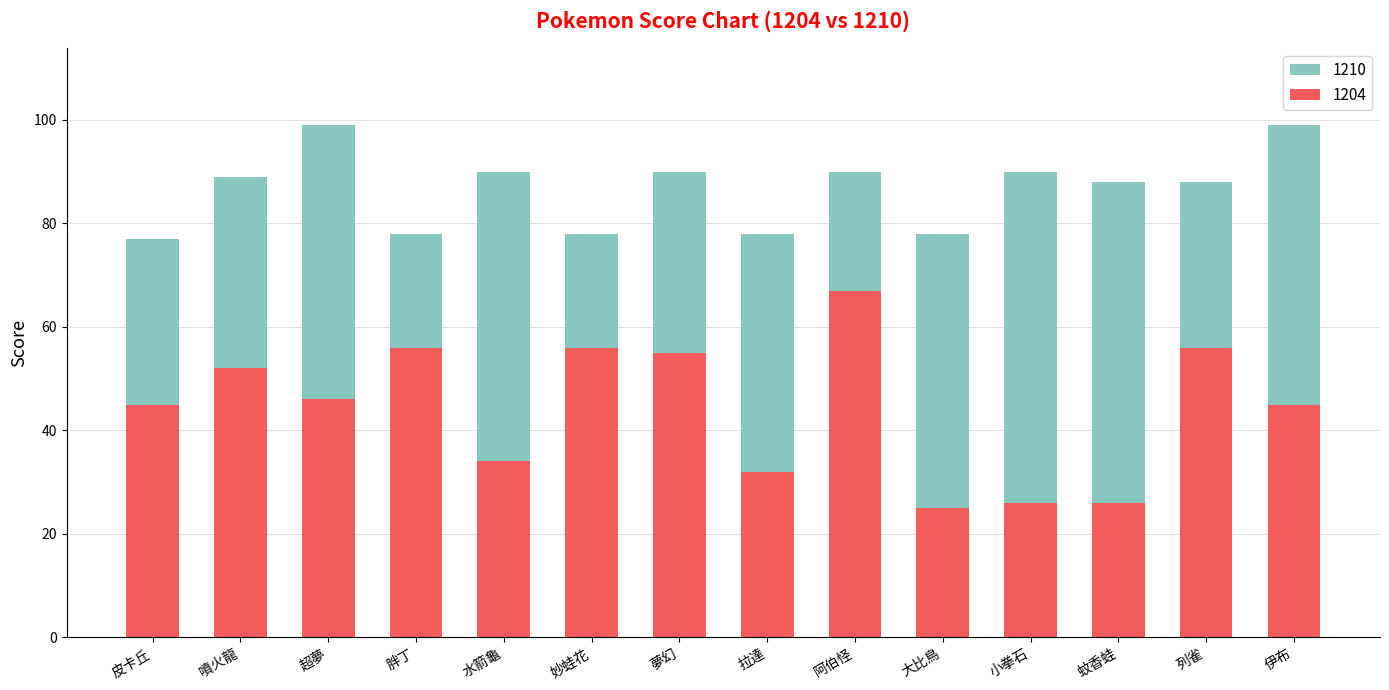

At which label does 1210 reach its minimum?

皮卡丘